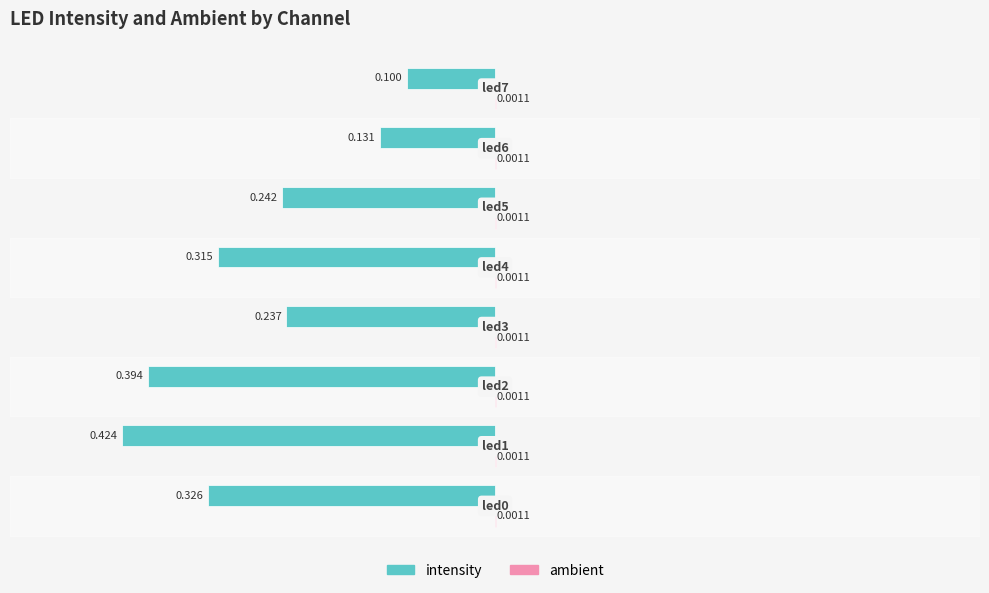

Rank the series by their average value, from lowest to highest.

intensity, ambient